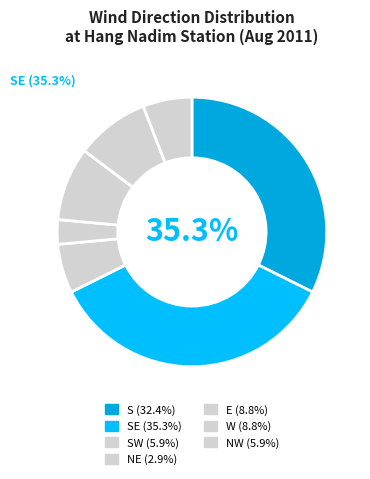

What is the ratio of the value at E to the value at NE?

3.0